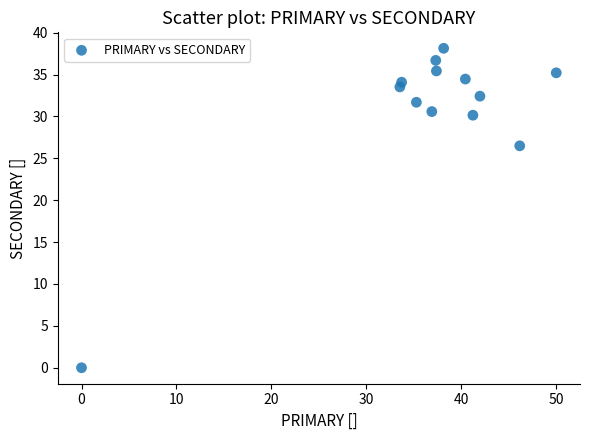

What is the range of Y values (max minus min)?

38.1